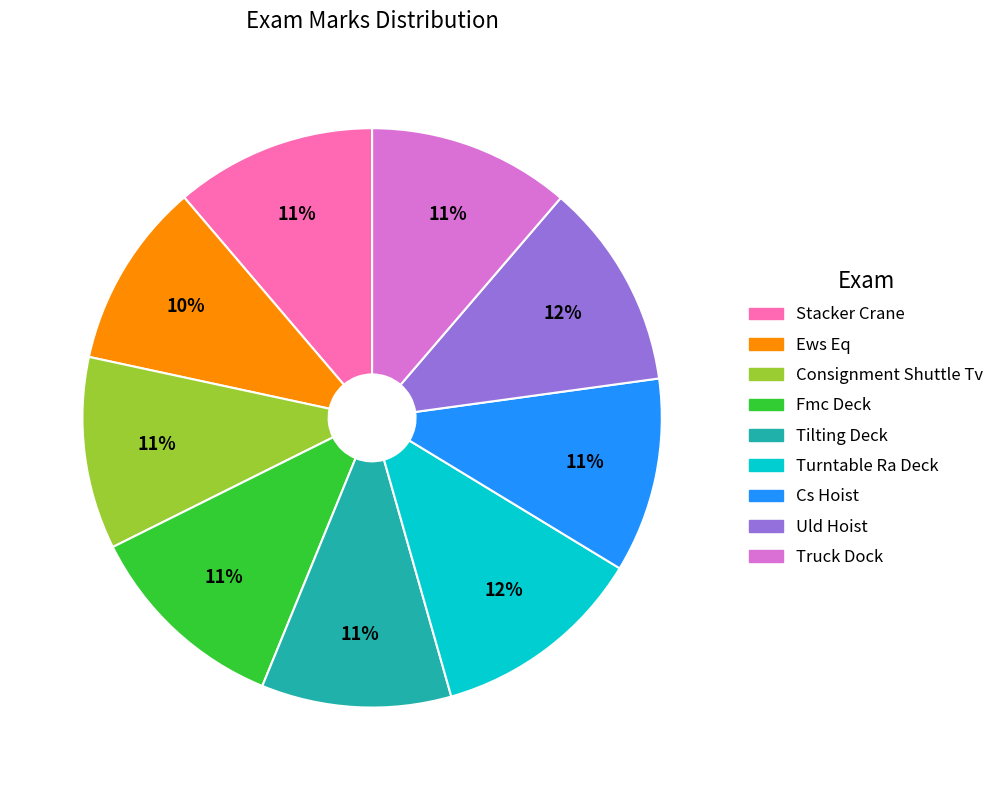

Count the number of slices in the pie.

9